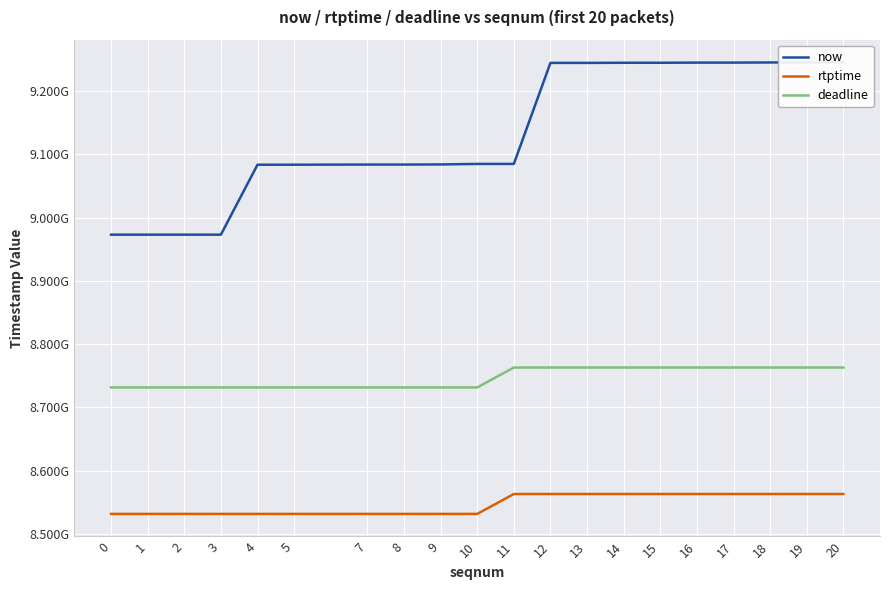

Between 4 and 16, which is larger?

16